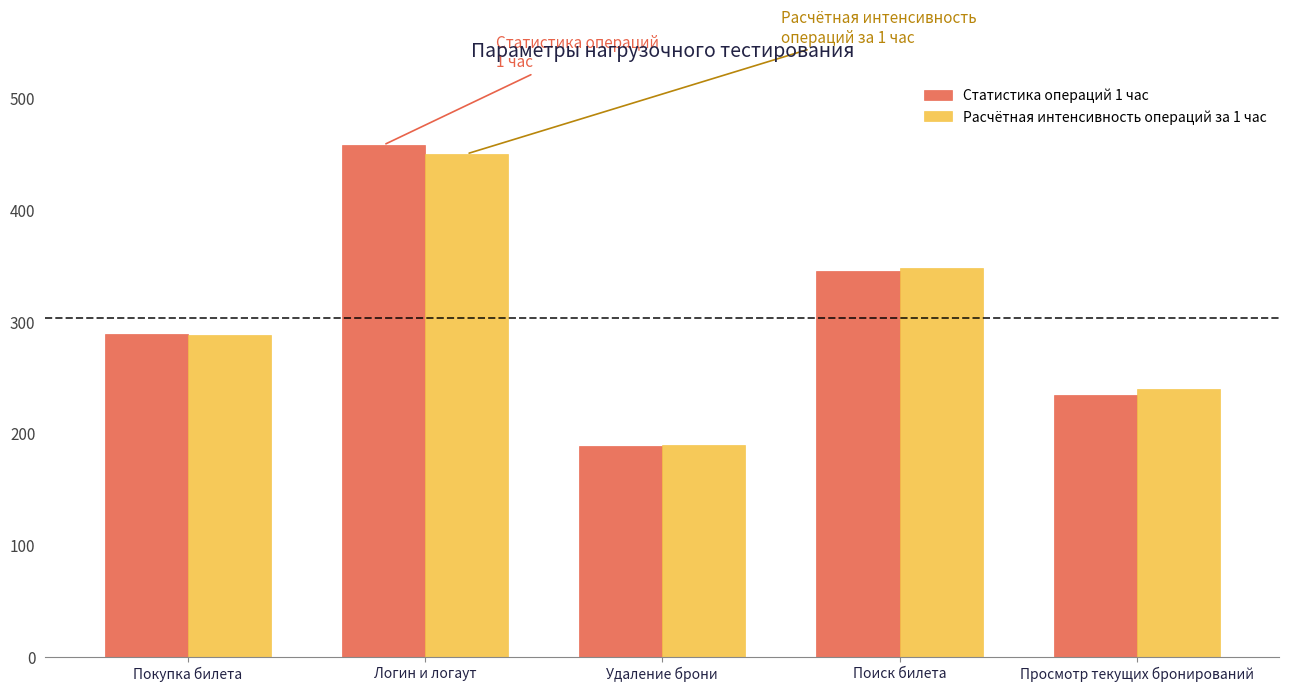

Is the value of Расчётная интенсивность операций за 1 час at Поиск билета greater than the value of Статистика операций 1 час at Логин и логаут?

No